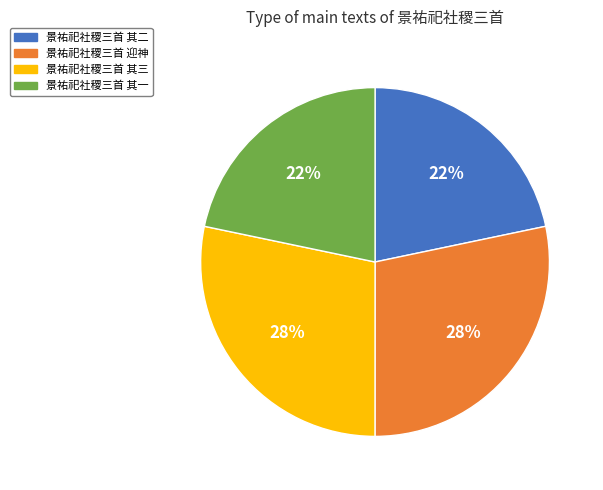

Count the number of slices in the pie.

4